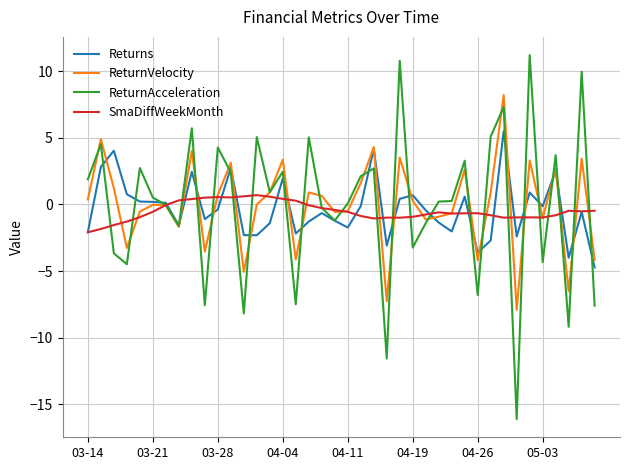

At how many categories does at least one series exceed -13?

40